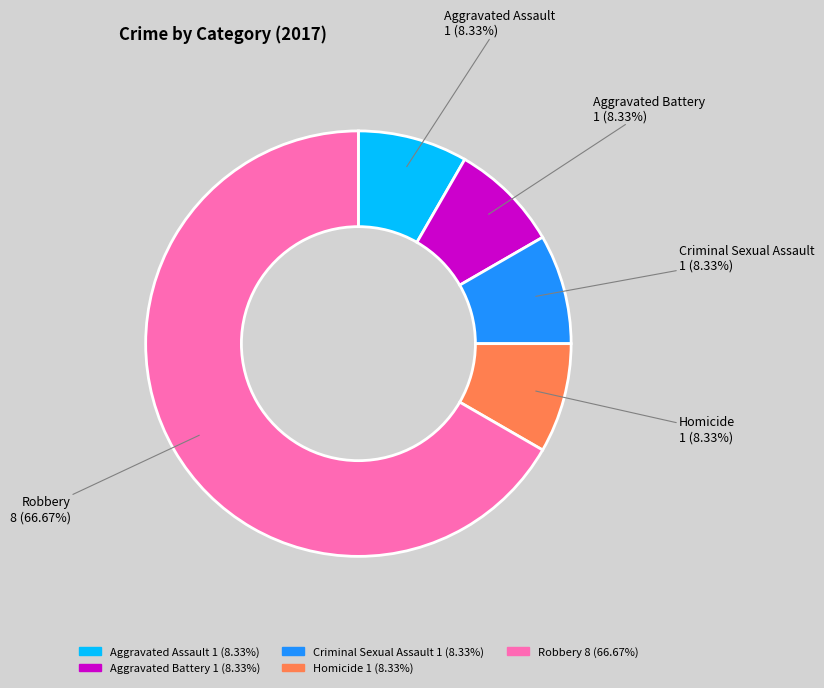

Approximately how many times larger is the value at Aggravated Battery compared to Aggravated Assault?

1.0